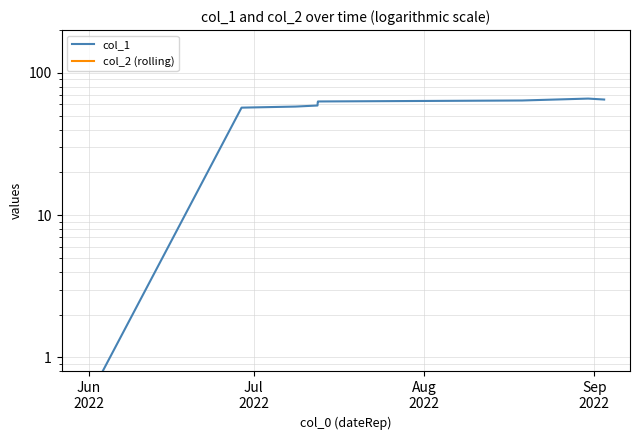

What are all the series names shown in the legend?

col_1, col_2 (rolling)